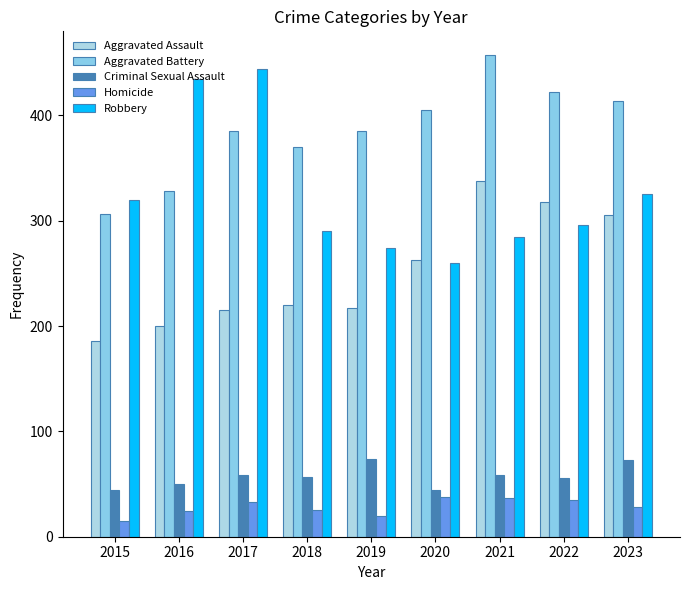

List the labels in order of Robbery value, smallest first.

2020, 2019, 2021, 2018, 2022, 2015, 2023, 2016, 2017